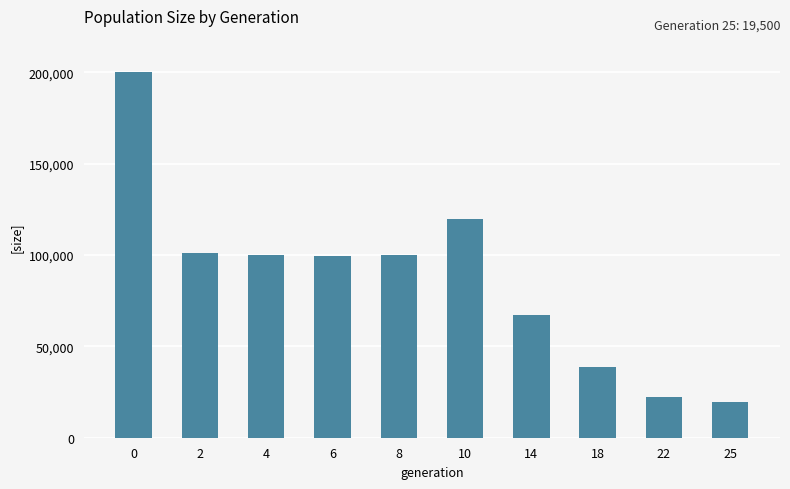

The chart shows a value of 14101 at 22. True or false?

False